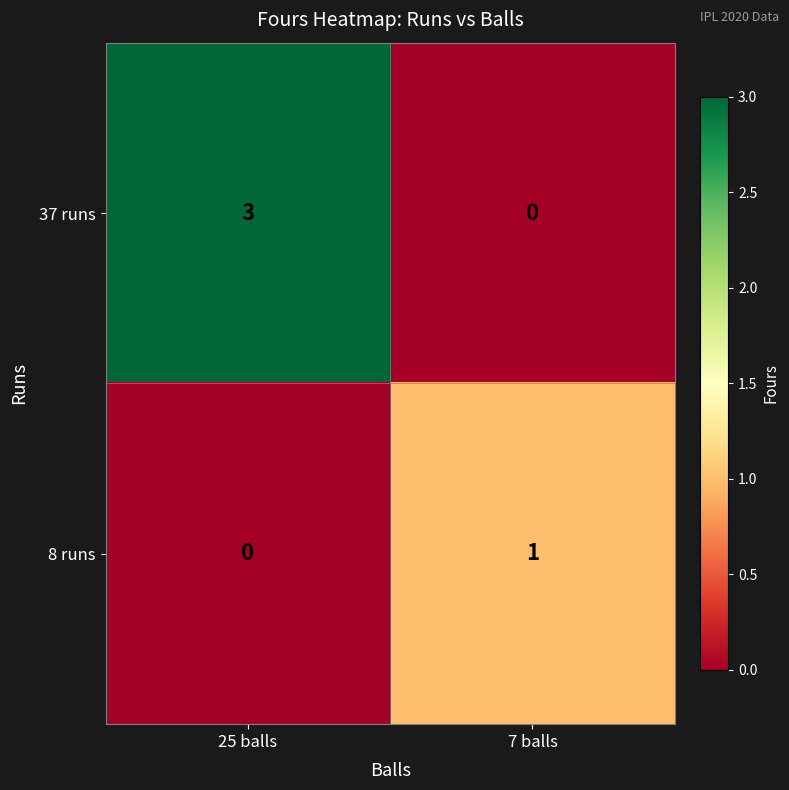

What is the difference between the maximum and minimum values in the 37 runs series?

3